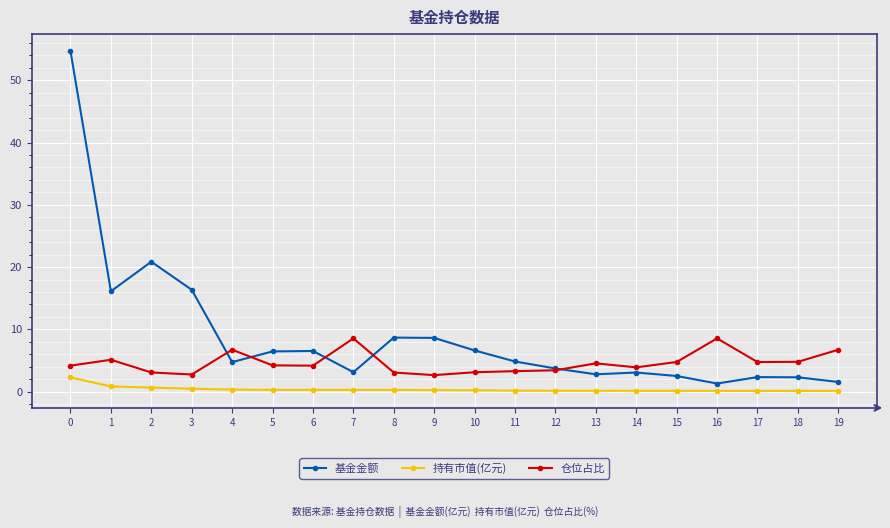

What is the difference between the highest and lowest values at 2?

20.2